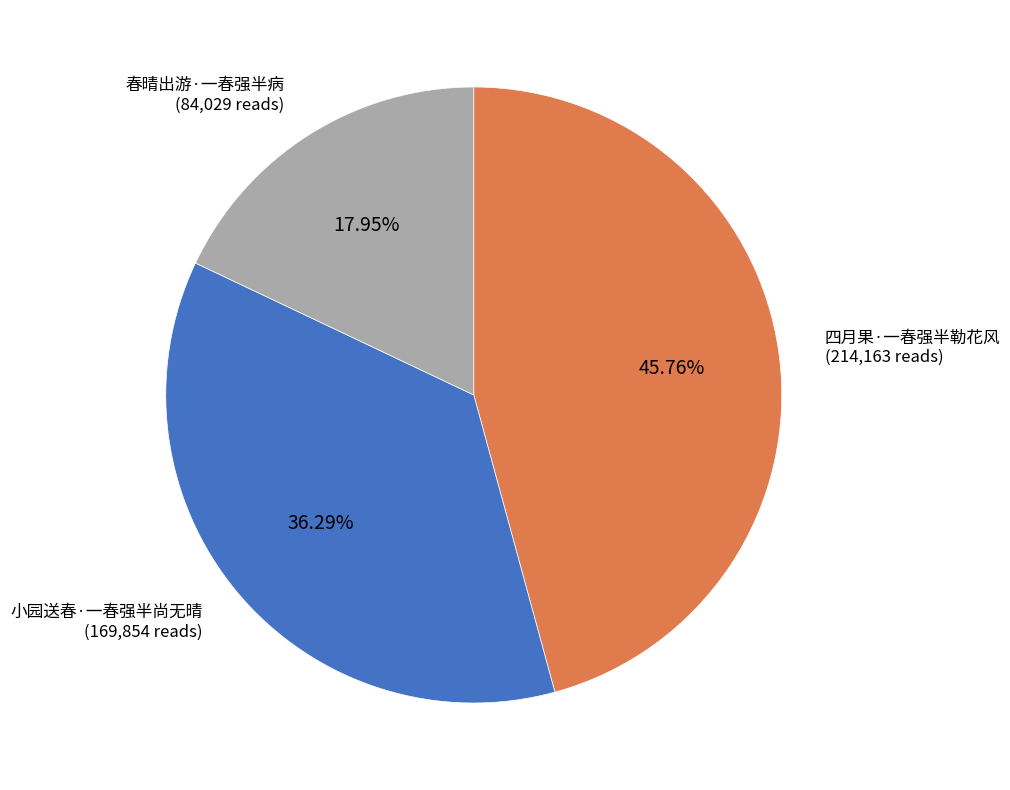

Combined, what portion of the pie is 小园送春·一春强半尚无晴 and 春晴出游·一春强半病?

54.2%